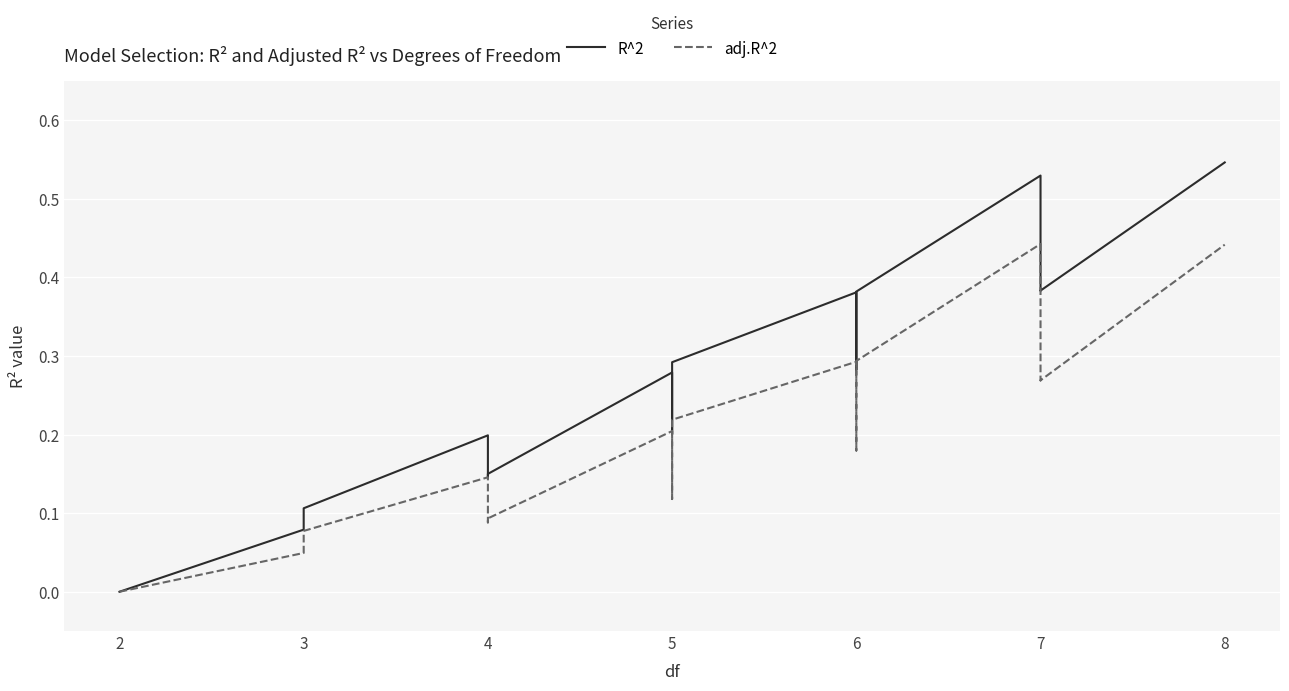

How many values in the R^2 series exceed 0?

19